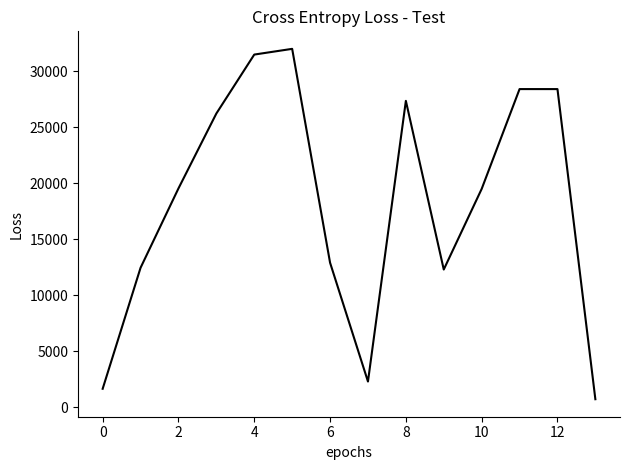

What is the greatest value displayed?

32021